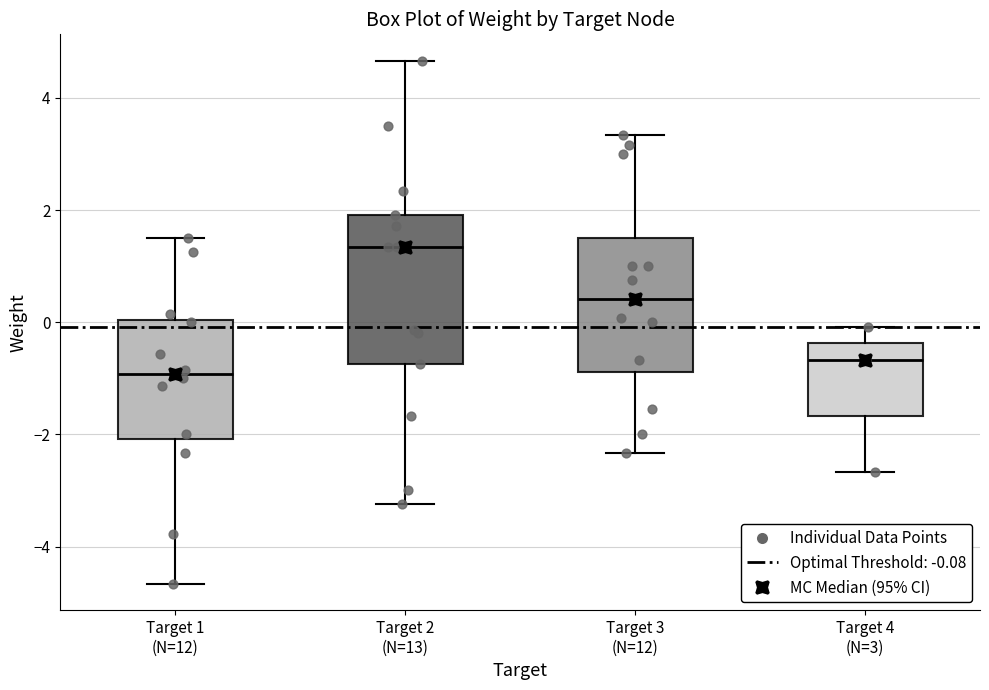

Where is the upper edge of the box for Target 2 (N=13) on the y-axis? The values are not printed on the chart, so give them approximately, as read against the axis.

2.0